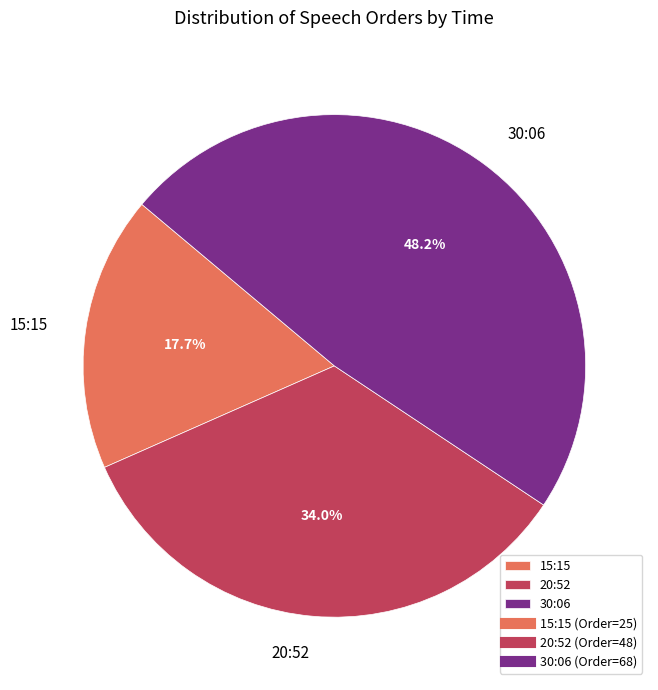

To the nearest percent, what is the difference between the 15:15 and 20:52 slice percentages?

16%